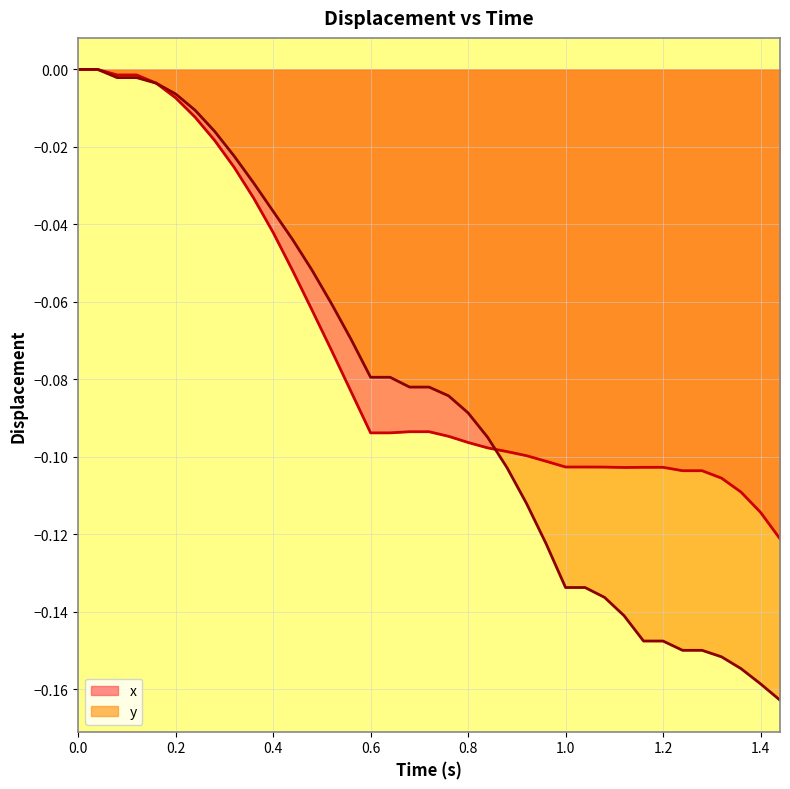

Which series has the largest total across all categories?

x